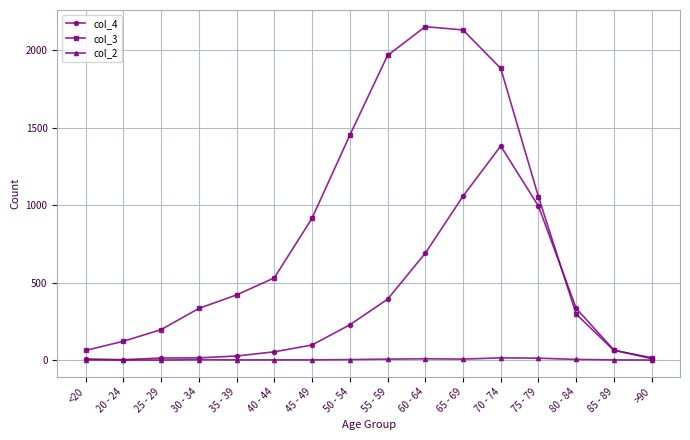

Which category has the highest value in the col_4 series?

70 - 74